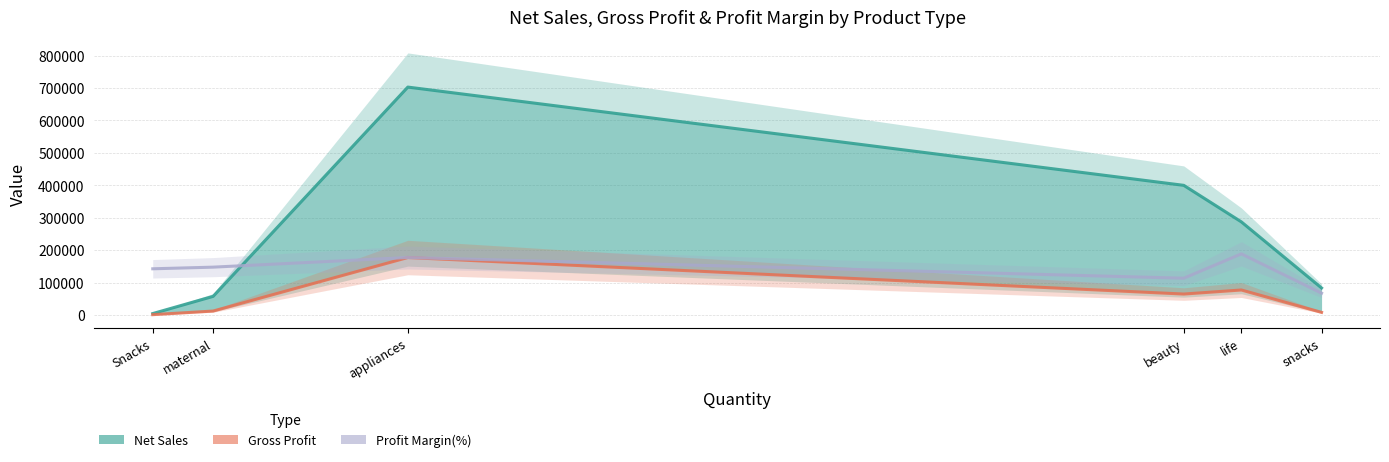

What is the maximum value shown in the chart?

702730.1